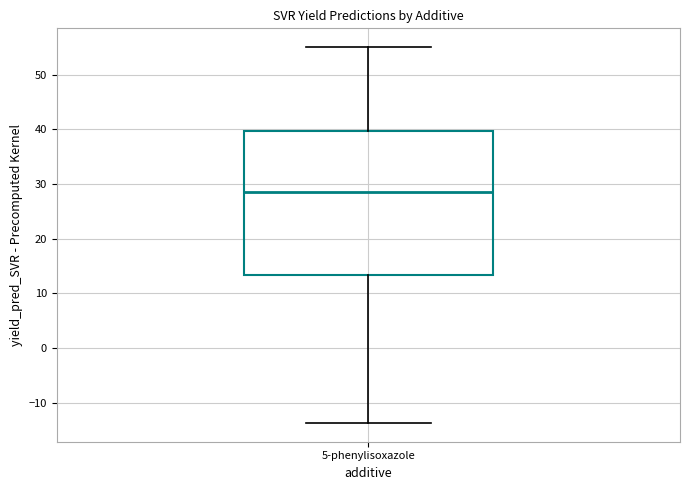

Where does the upper whisker of the box for 5-phenylisoxazole end on the y-axis? The values are not printed on the chart, so give them approximately, as read against the axis.

55